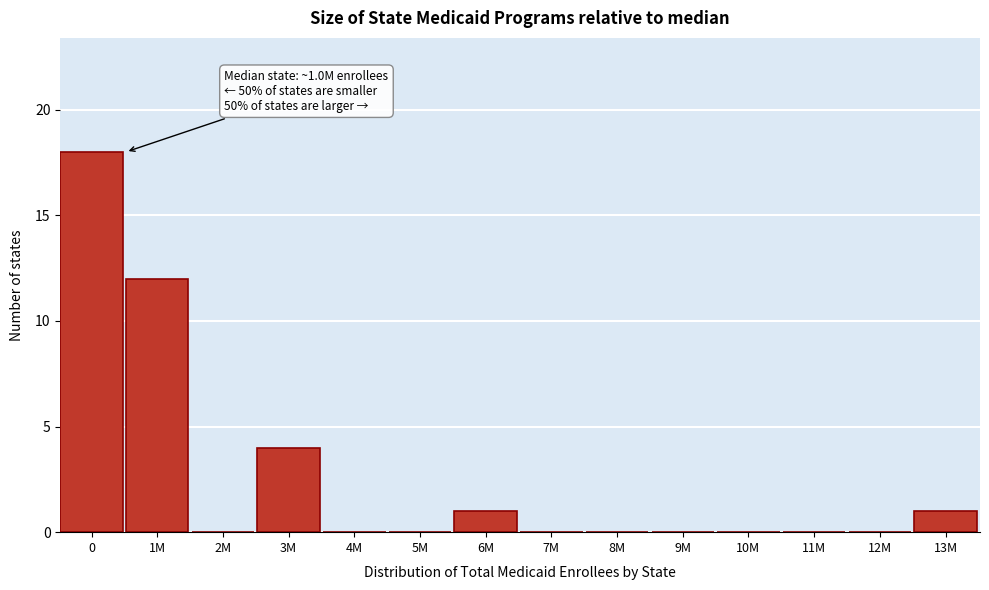

Reading left to right, transcribe all the data shown in this chart.

0=18	1M=12	2M=0	3M=4	4M=0	5M=0	6M=1	7M=0	8M=0	9M=0	10M=0	11M=0	12M=0	13M=1